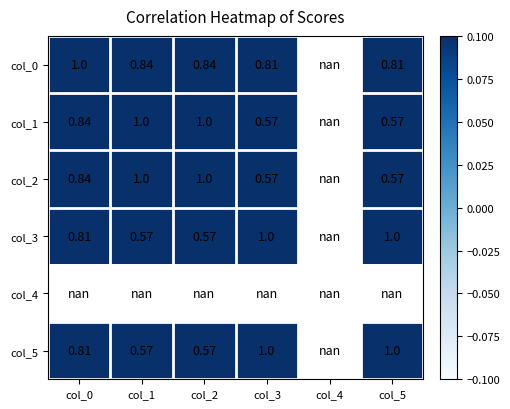

Which category has the lowest value across all series?

col_3